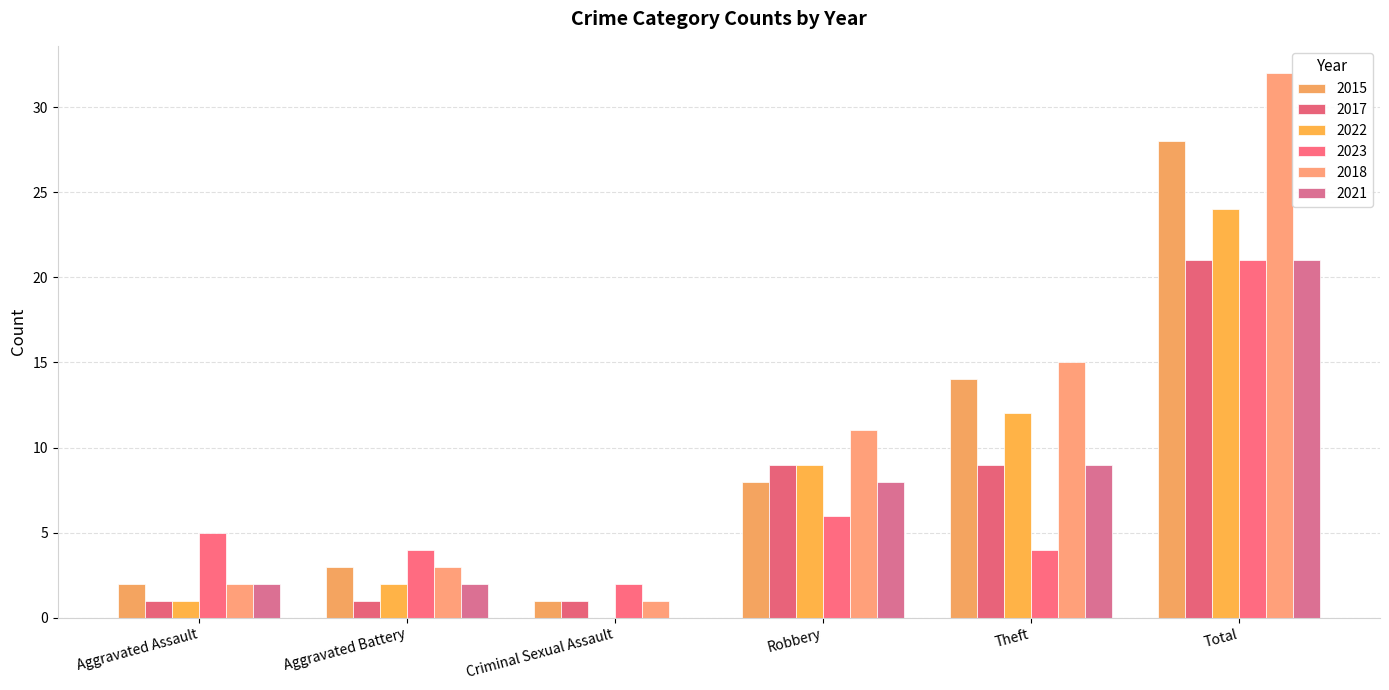

What is the difference between the 2023 values at Robbery and Theft?

2